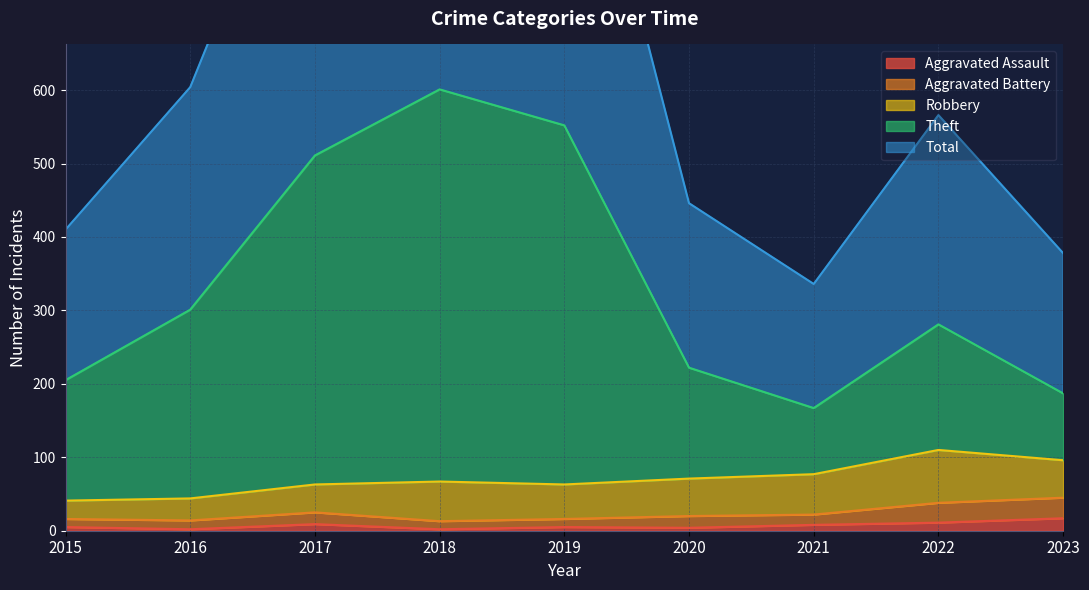

The Aggravated Assault series shows 2 at 2016. True or false?

True